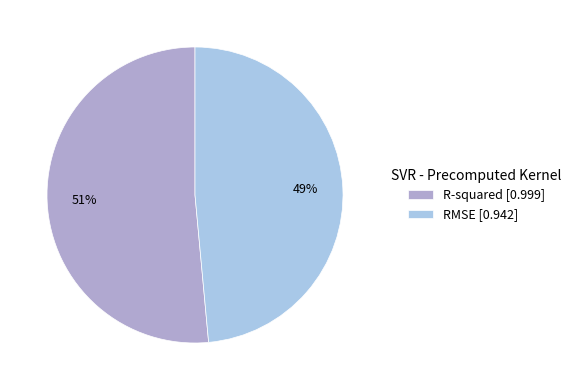

To the nearest percent, what is the average slice percentage?

50%